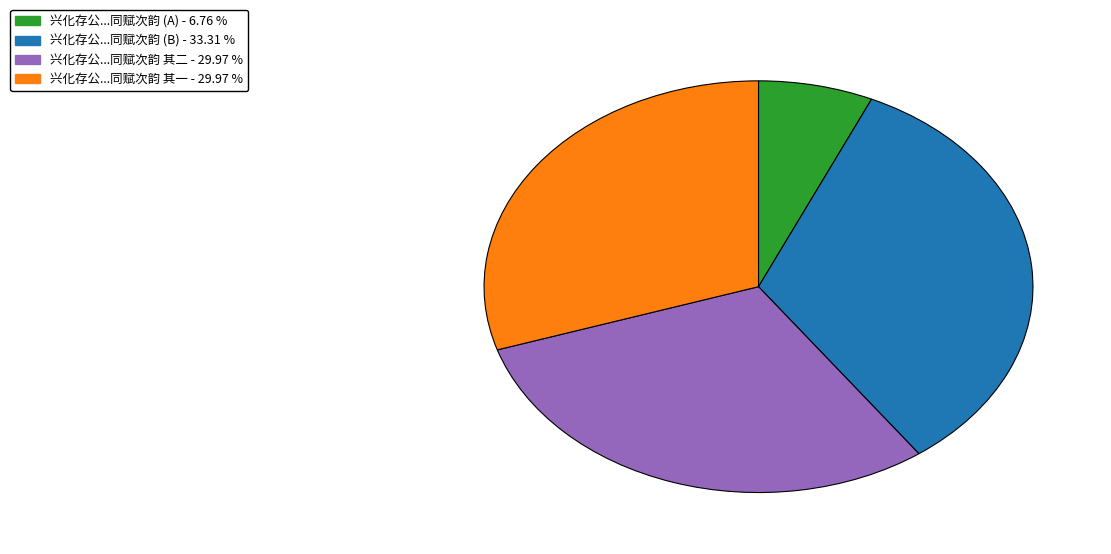

Is there a majority slice in this chart?

No